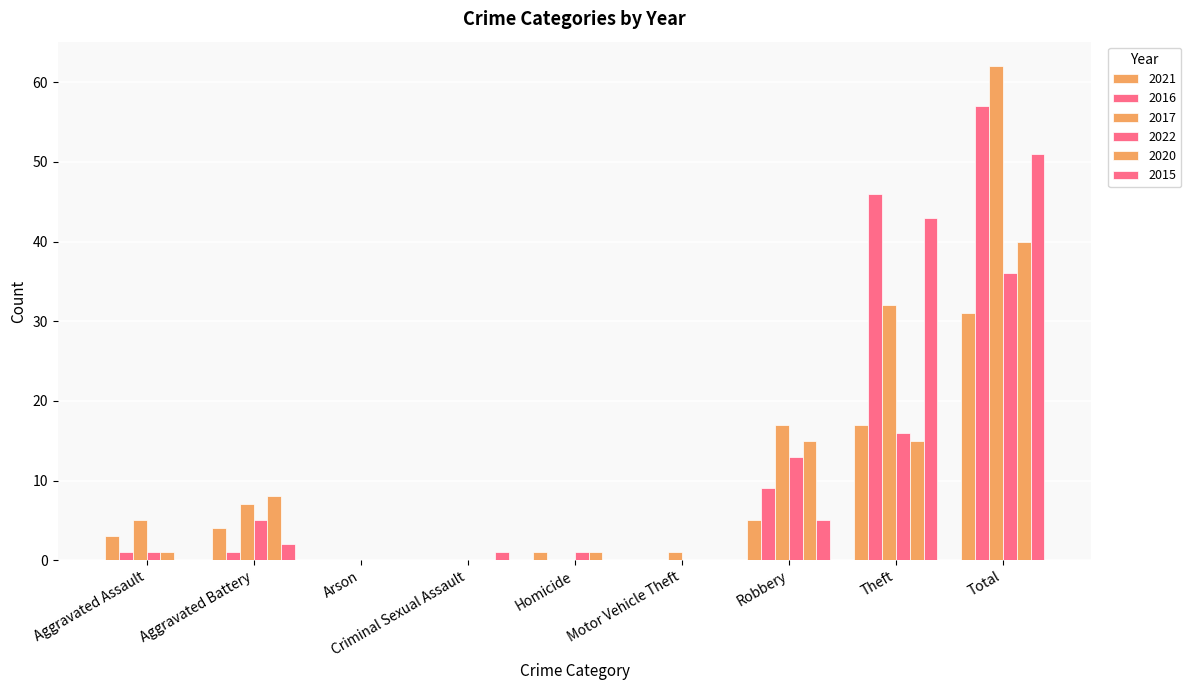

How many groups of bars are there?

9